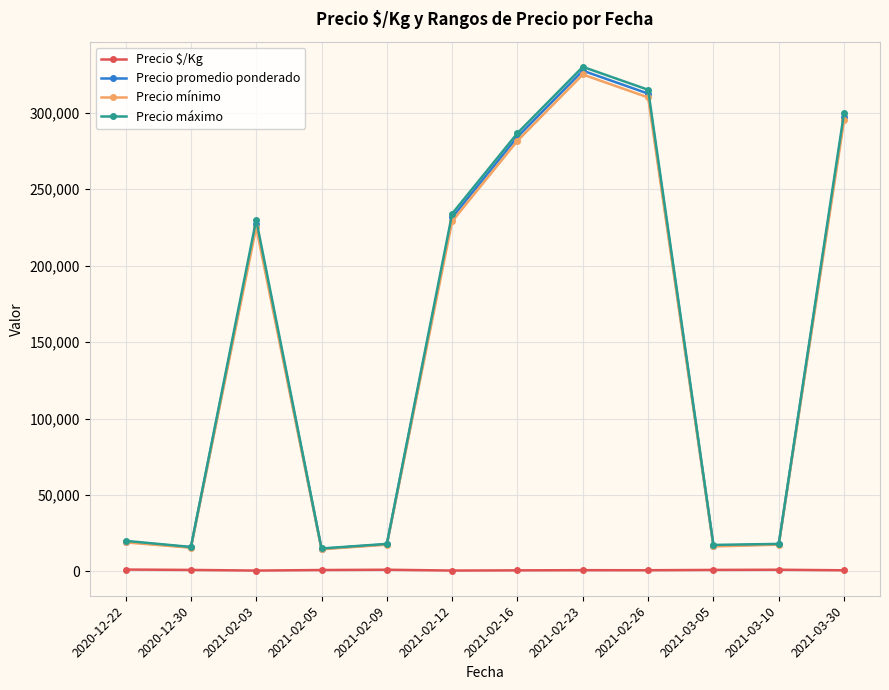

At which category is the sum across all series the highest?

2021-02-23